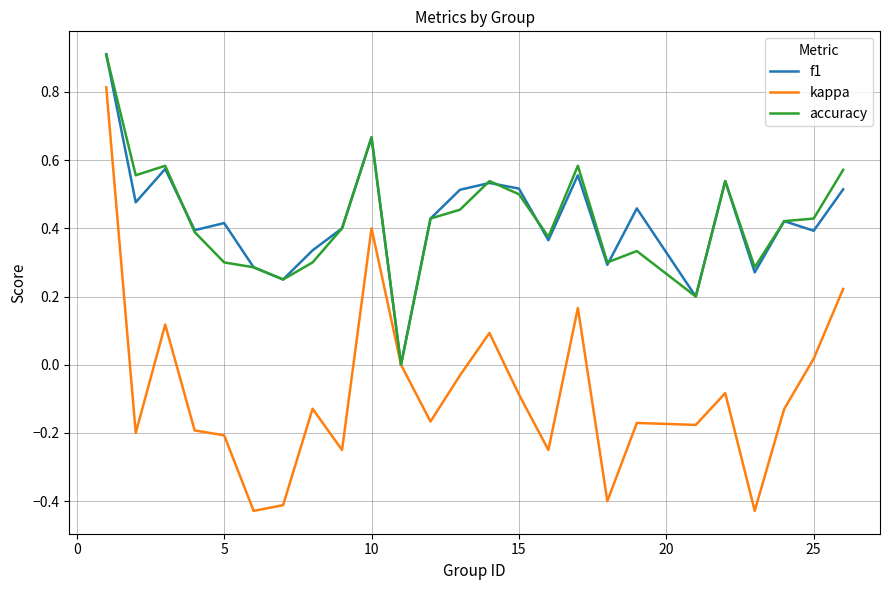

Does the chart have visible grid lines?

Yes